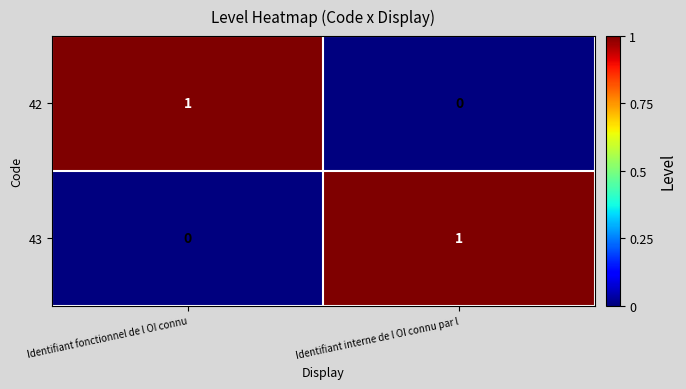

Is the value of 42 at Identifiant interne de l OI connu par l greater than the value of 43 at Identifiant interne de l OI connu par l?

No